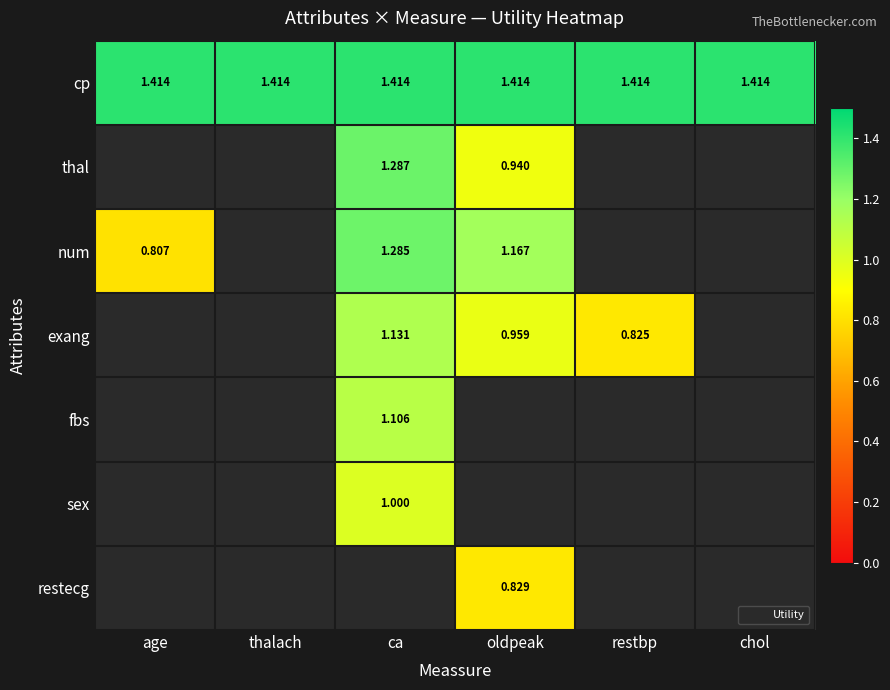

Is the value of exang at thalach greater than the value of cp at age?

No